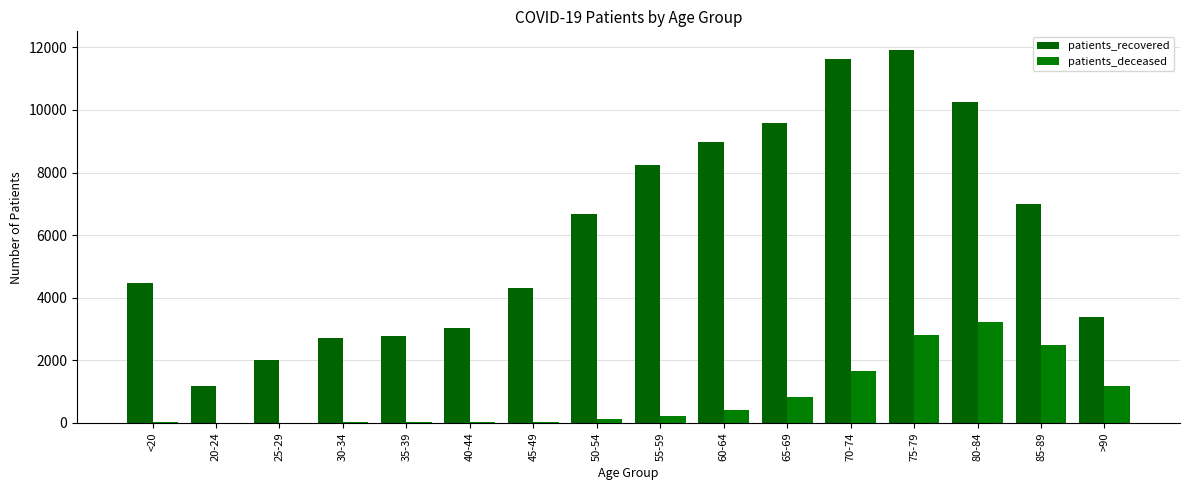

Where does the patients_deceased series first go above 219?

60-64